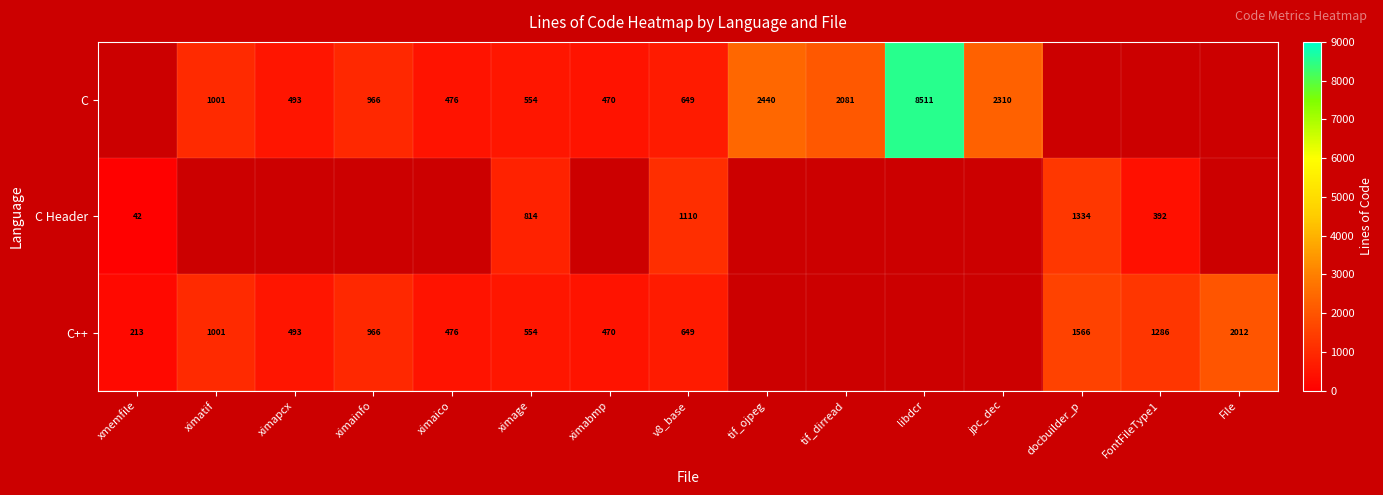

True or false: C has a value of 769.2 at ximage.

False